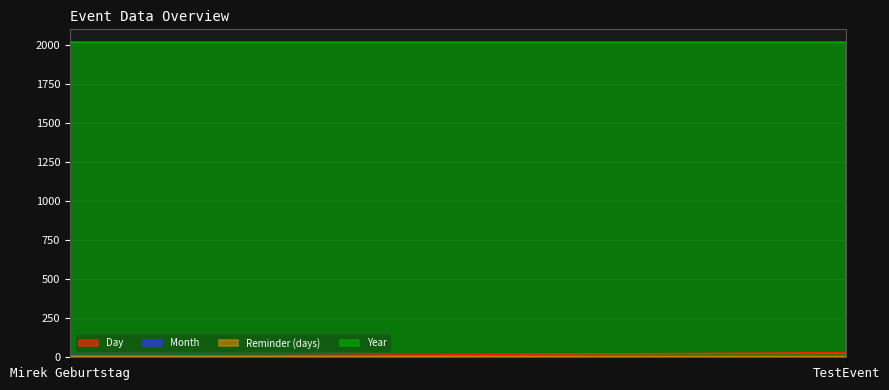

What is the minimum value for Month?

9